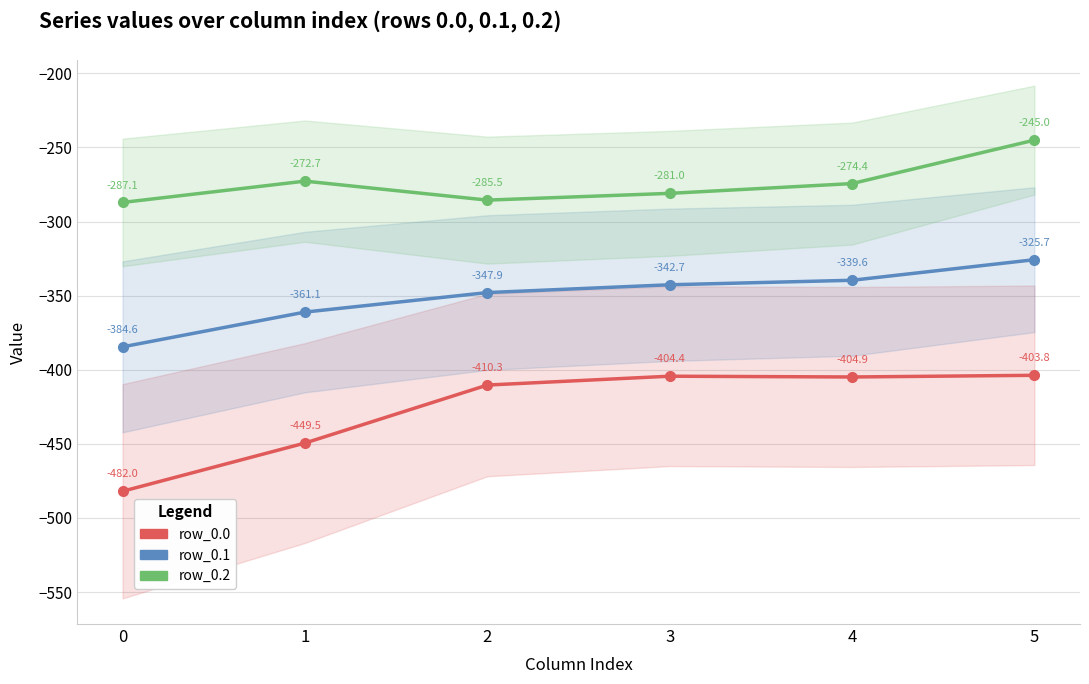

Where does the row_0.2 series first go above -274?

1